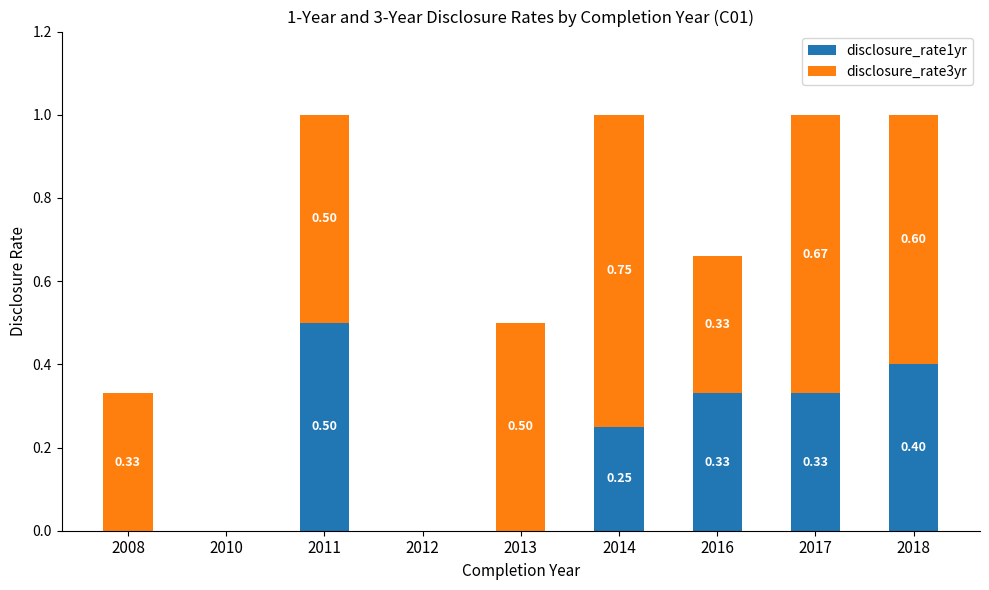

Does the chart contain stacked bars?

Yes